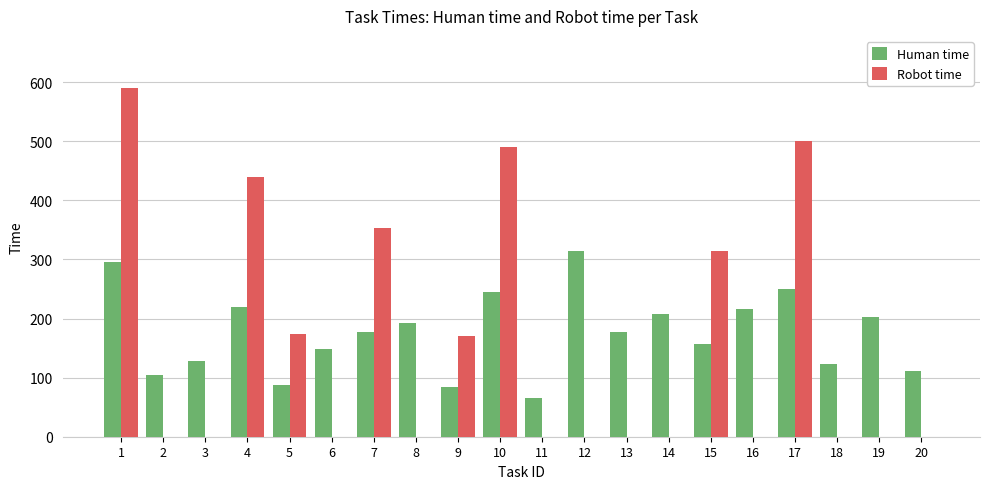

Which series changed the most between 4 and 15?

Robot time